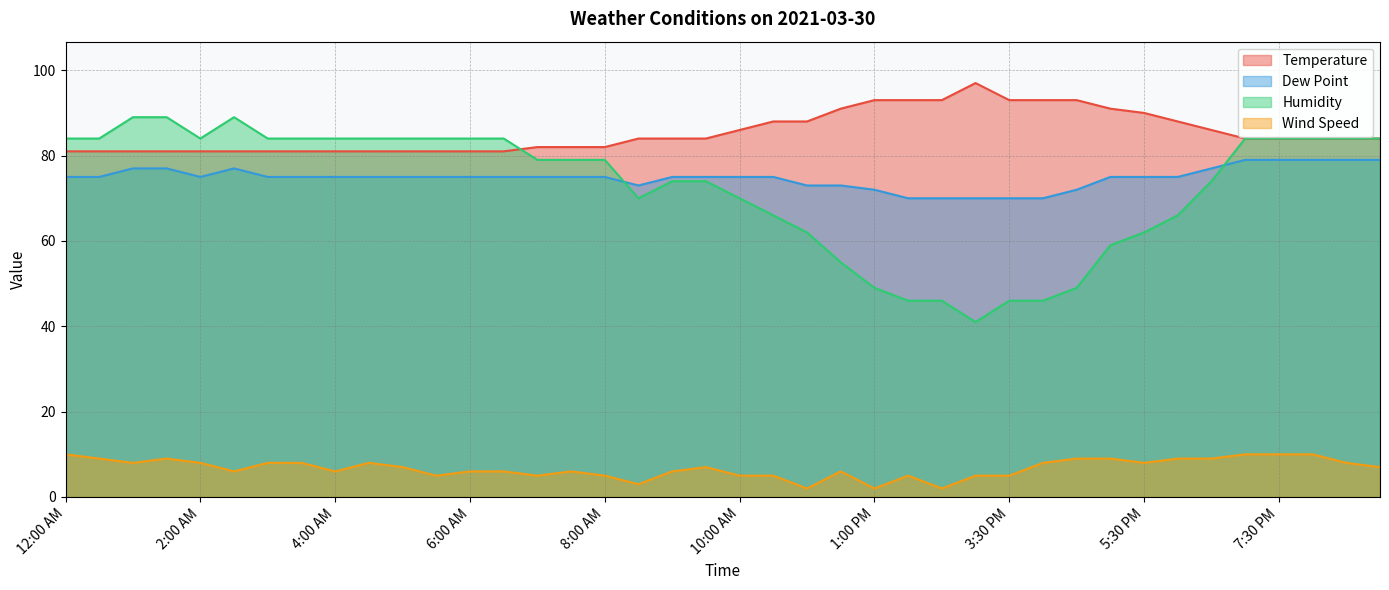

True or false: Wind Speed and Temperature cross at least once.

False